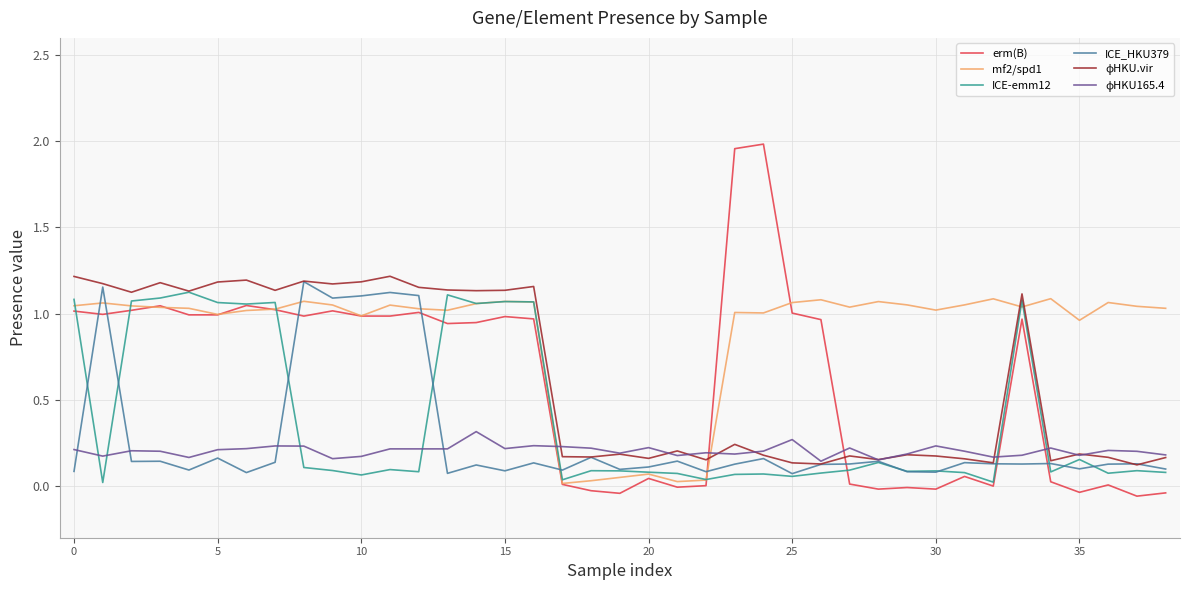

Which series has the widest spread of values?

erm(B)